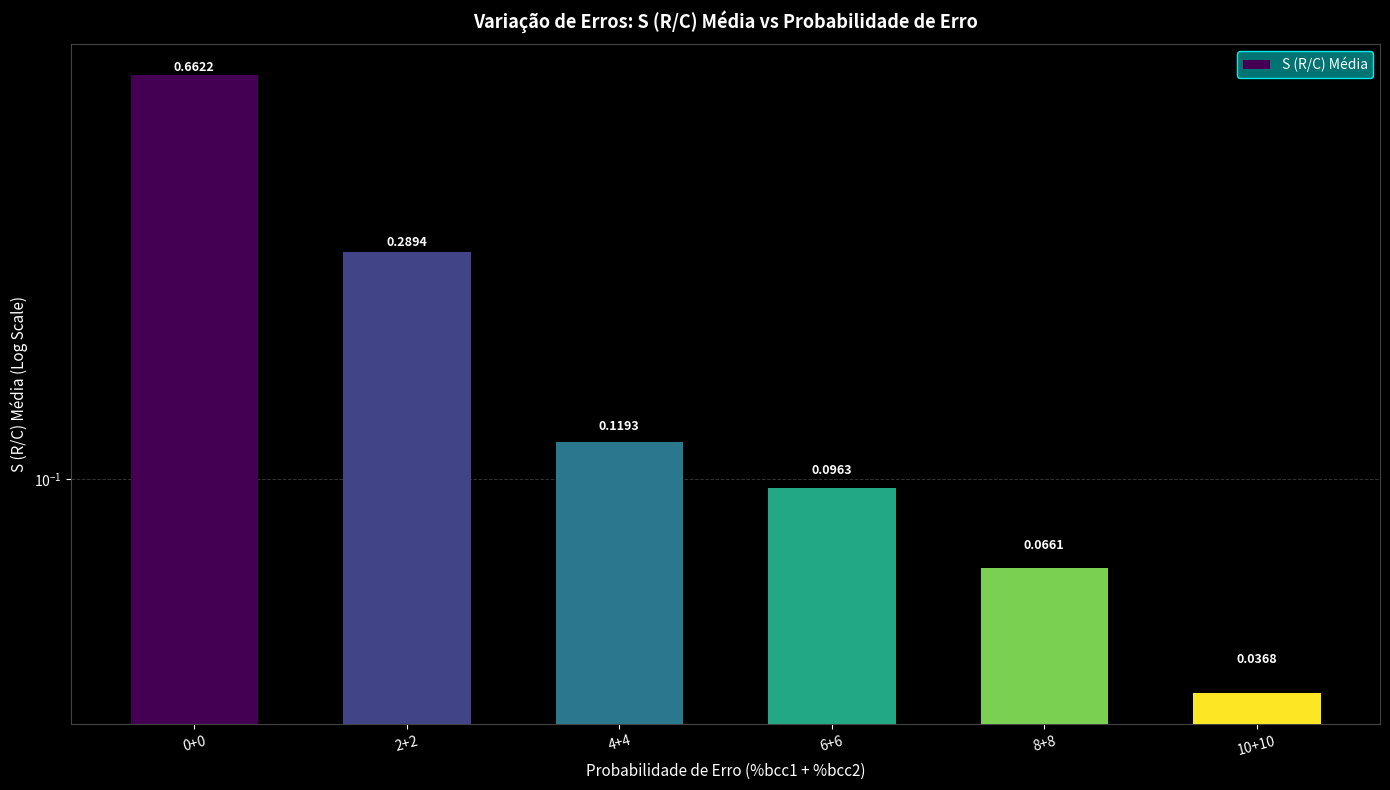

Rank the categories by value from lowest to highest.

10+10, 8+8, 6+6, 4+4, 2+2, 0+0